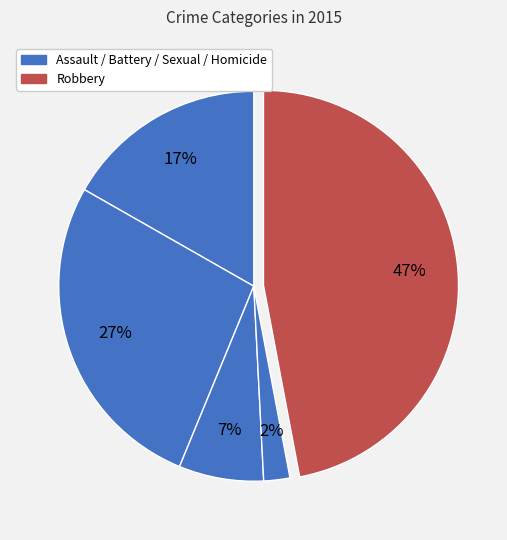

How many segments does this pie chart have?

5